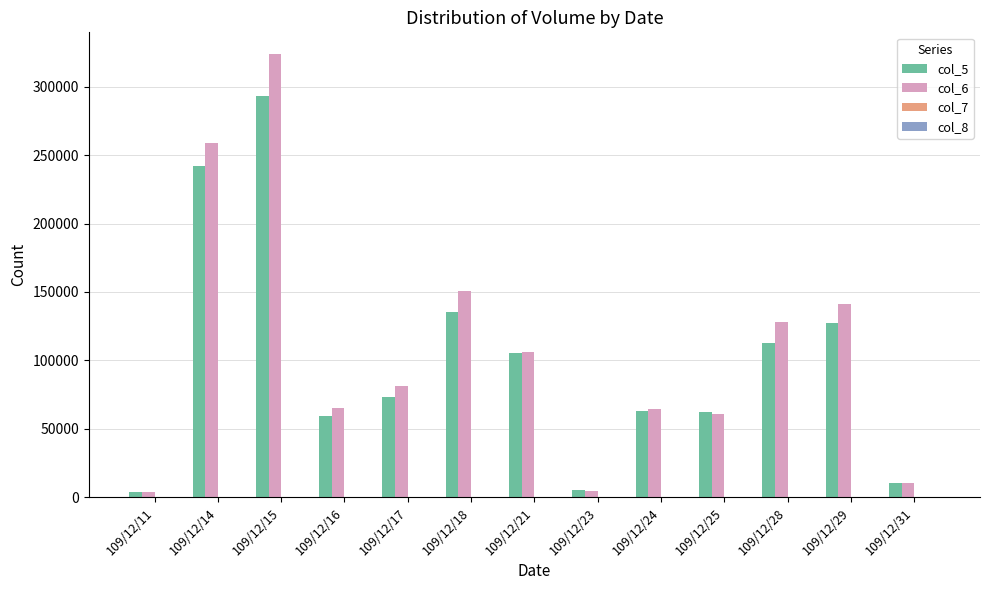

What is the maximum value for col_6?

323640.0